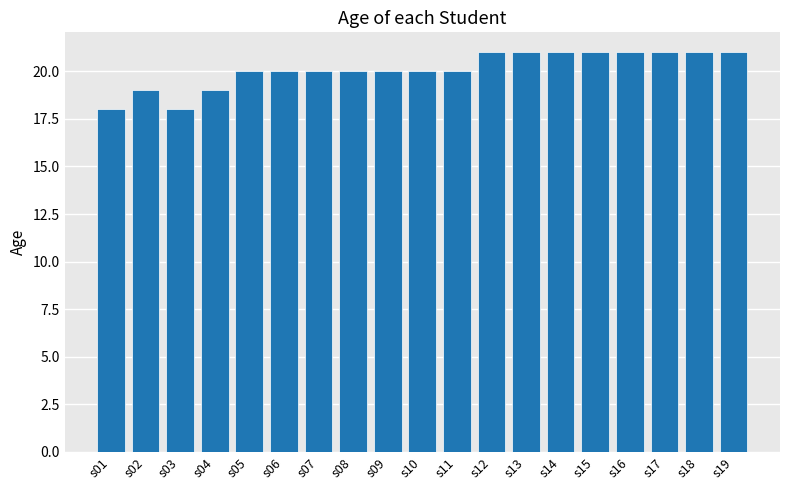

Approximately how many times larger is the value at s01 compared to s13?

0.9